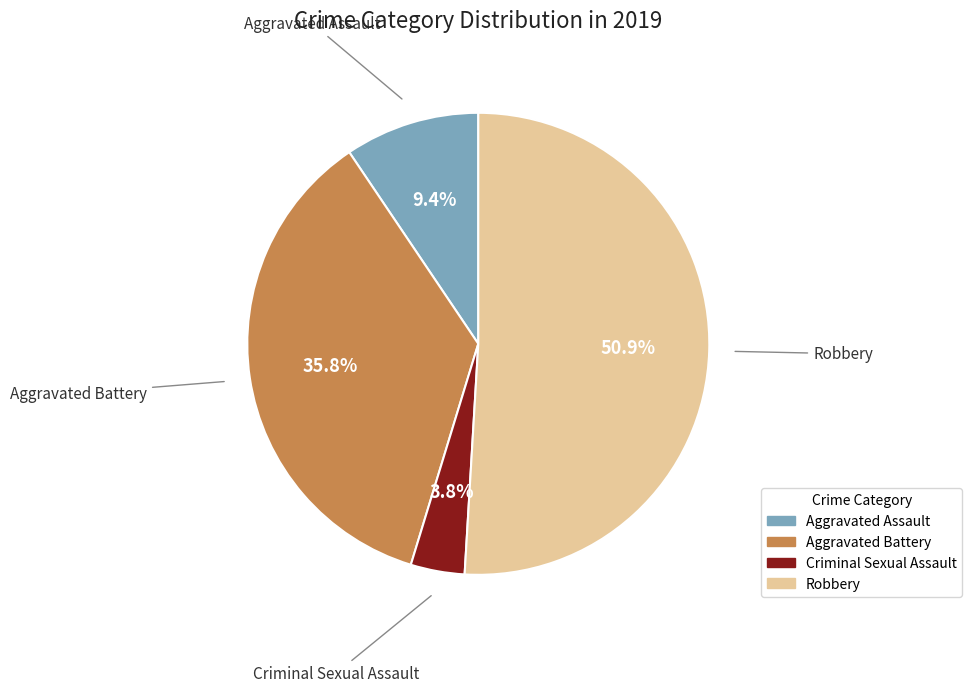

How many segments does this pie chart have?

4